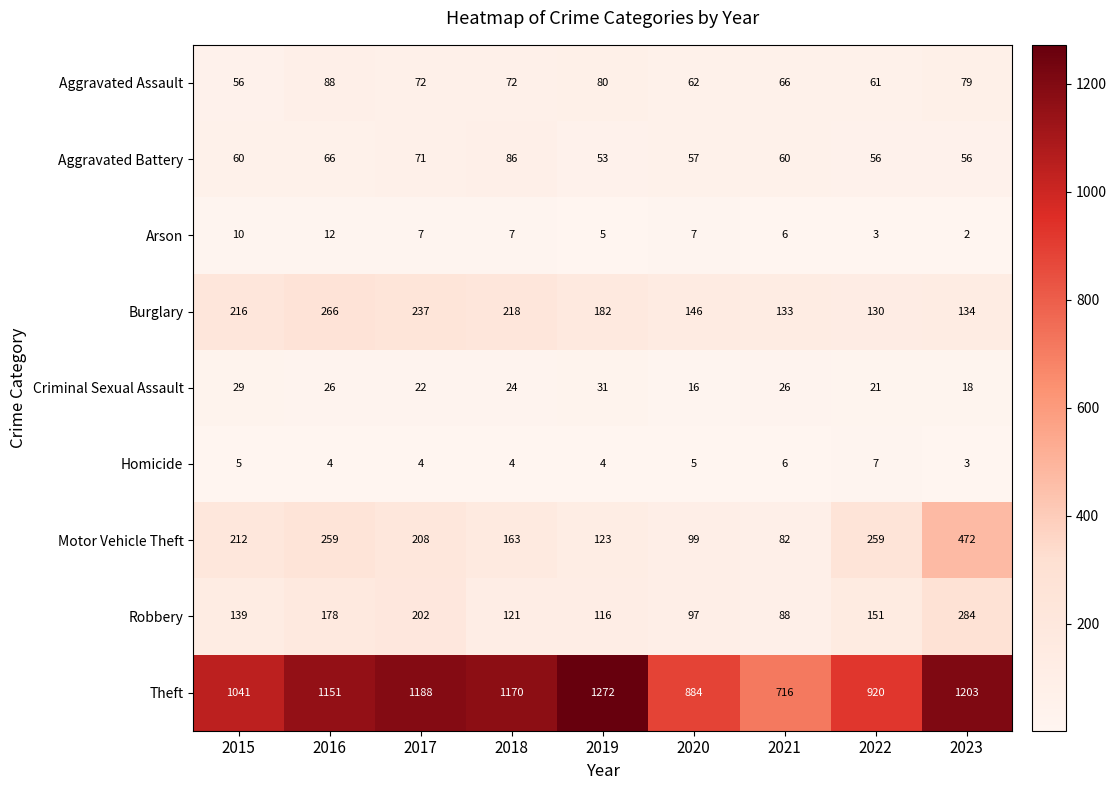

The Aggravated Assault series shows 72 at 2017. True or false?

True